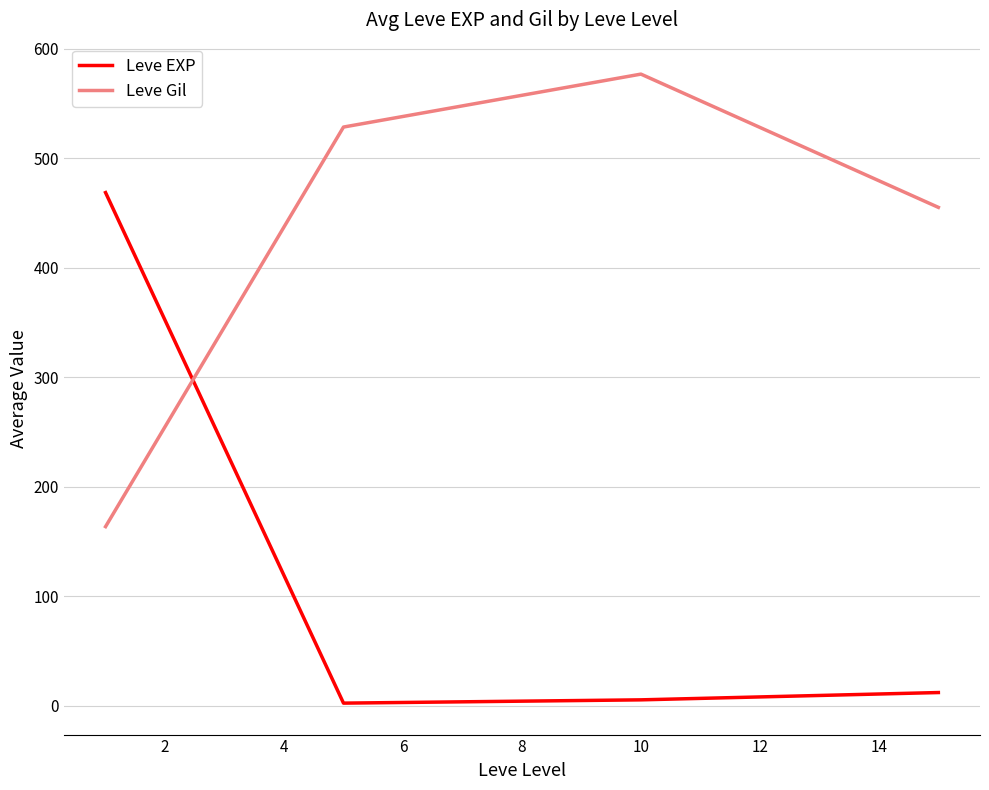

List the series in order of their overall mean, highest first.

Leve Gil, Leve EXP